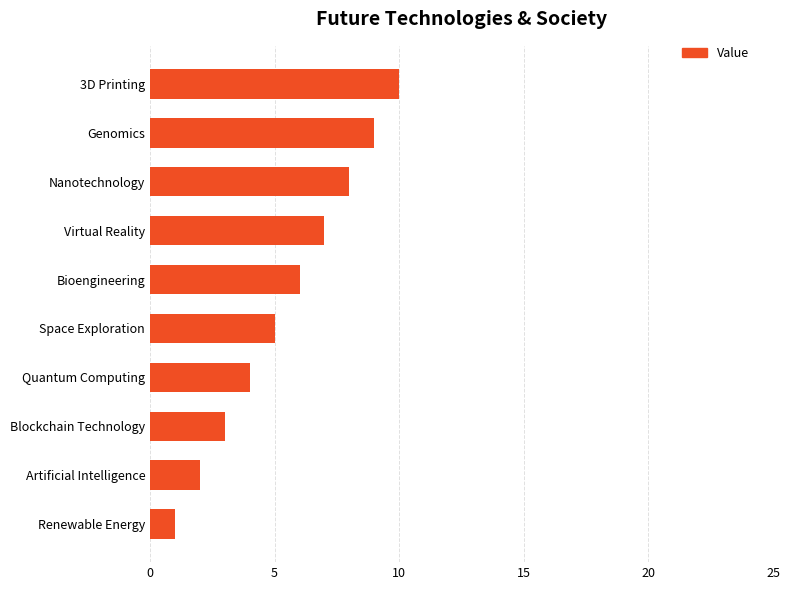

What is the greatest value displayed?

10